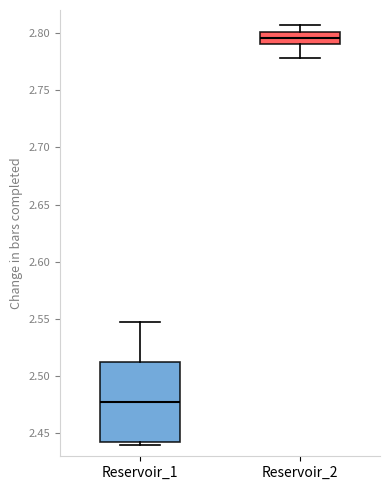

Reading left to right, transcribe this box plot: for each box, give where its median line is, the range the box spans, and where its two whiskers end, as read against the y-axis. The values are not printed on the chart, so give them approximately, as read against the axis.

Reservoir_1: median 2.480, box 2.445 to 2.510, whiskers 2.440 to 2.545
Reservoir_2: median 2.795, box 2.790 to 2.800, whiskers 2.780 to 2.805